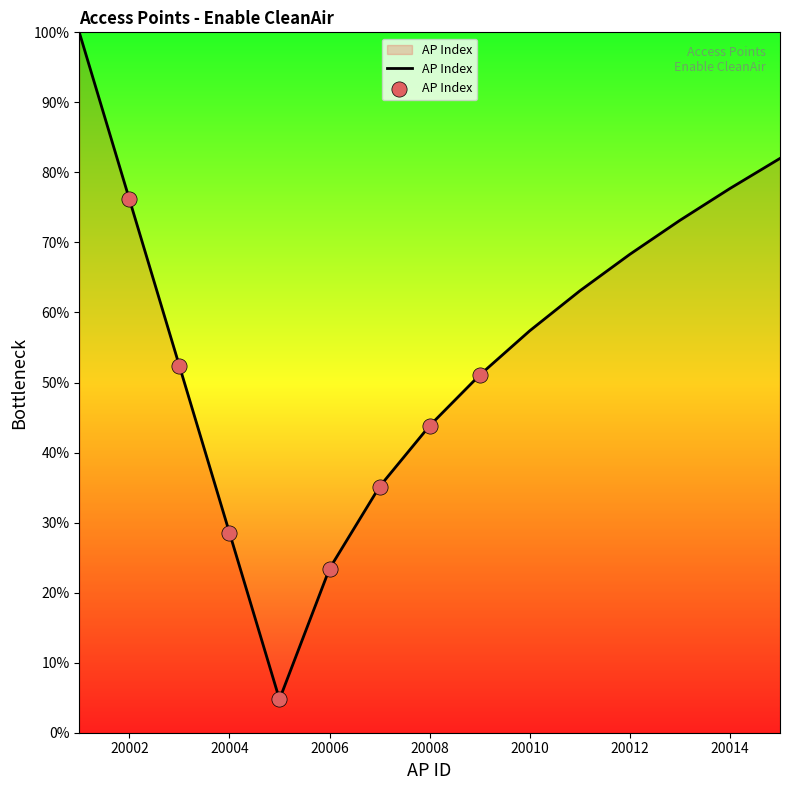

What is the minimum value shown in the chart?

4.8